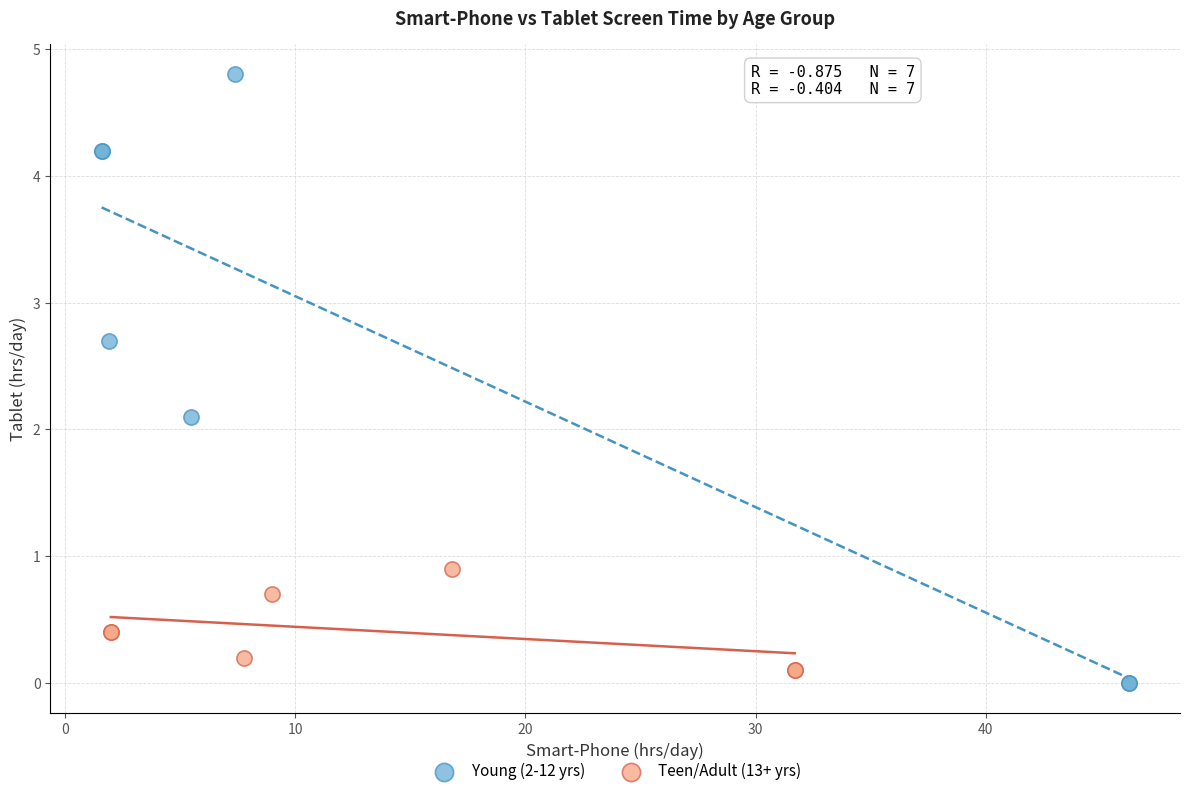

Which series has the largest Y range (max minus min)?

Young (2-12 yrs)